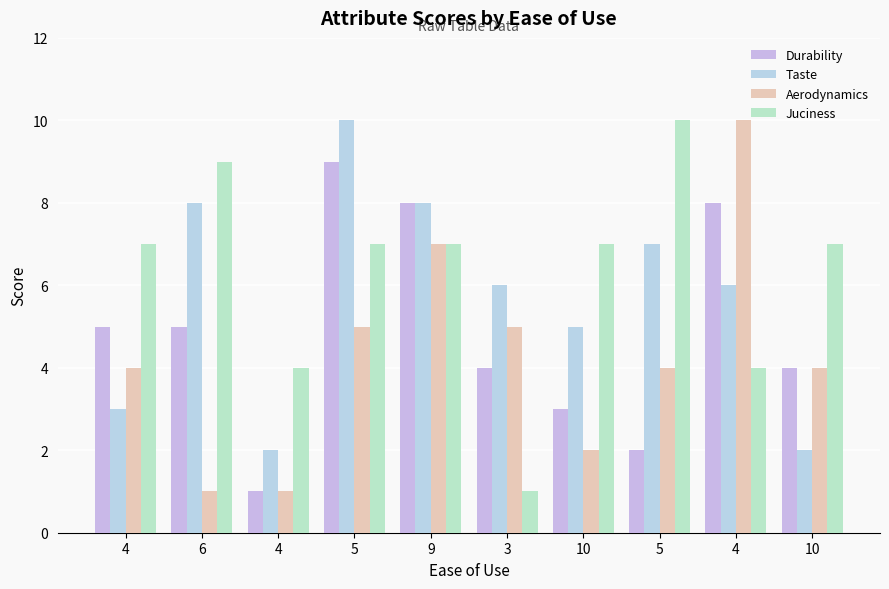

How many Juciness values are between 4 and 7?

7